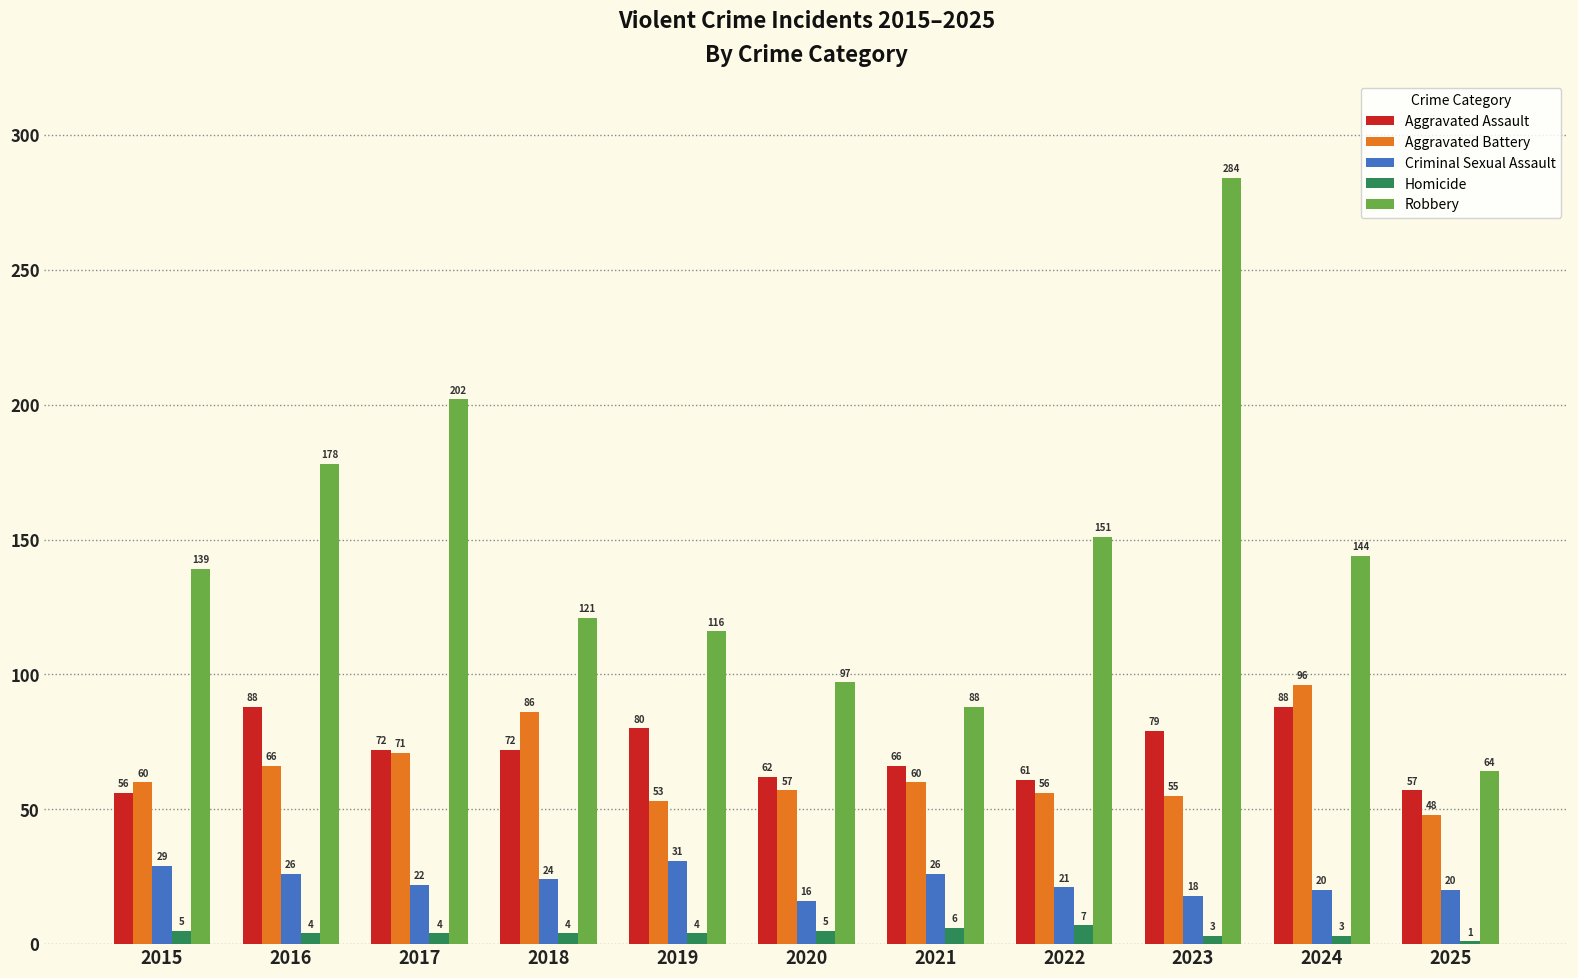

What is the difference between the highest and lowest values at 2018?

117